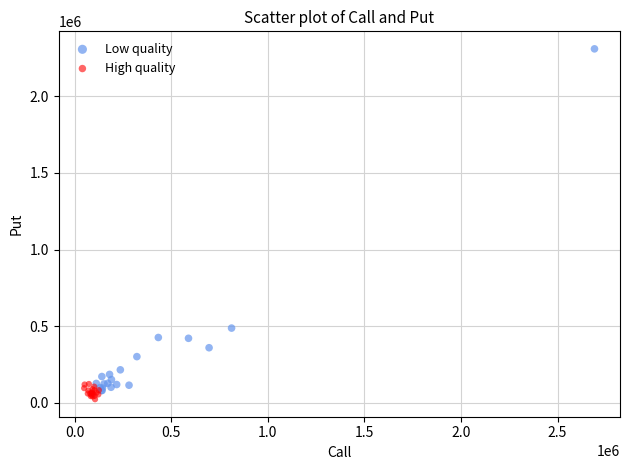

Which series has the largest Y range (max minus min)?

Low quality